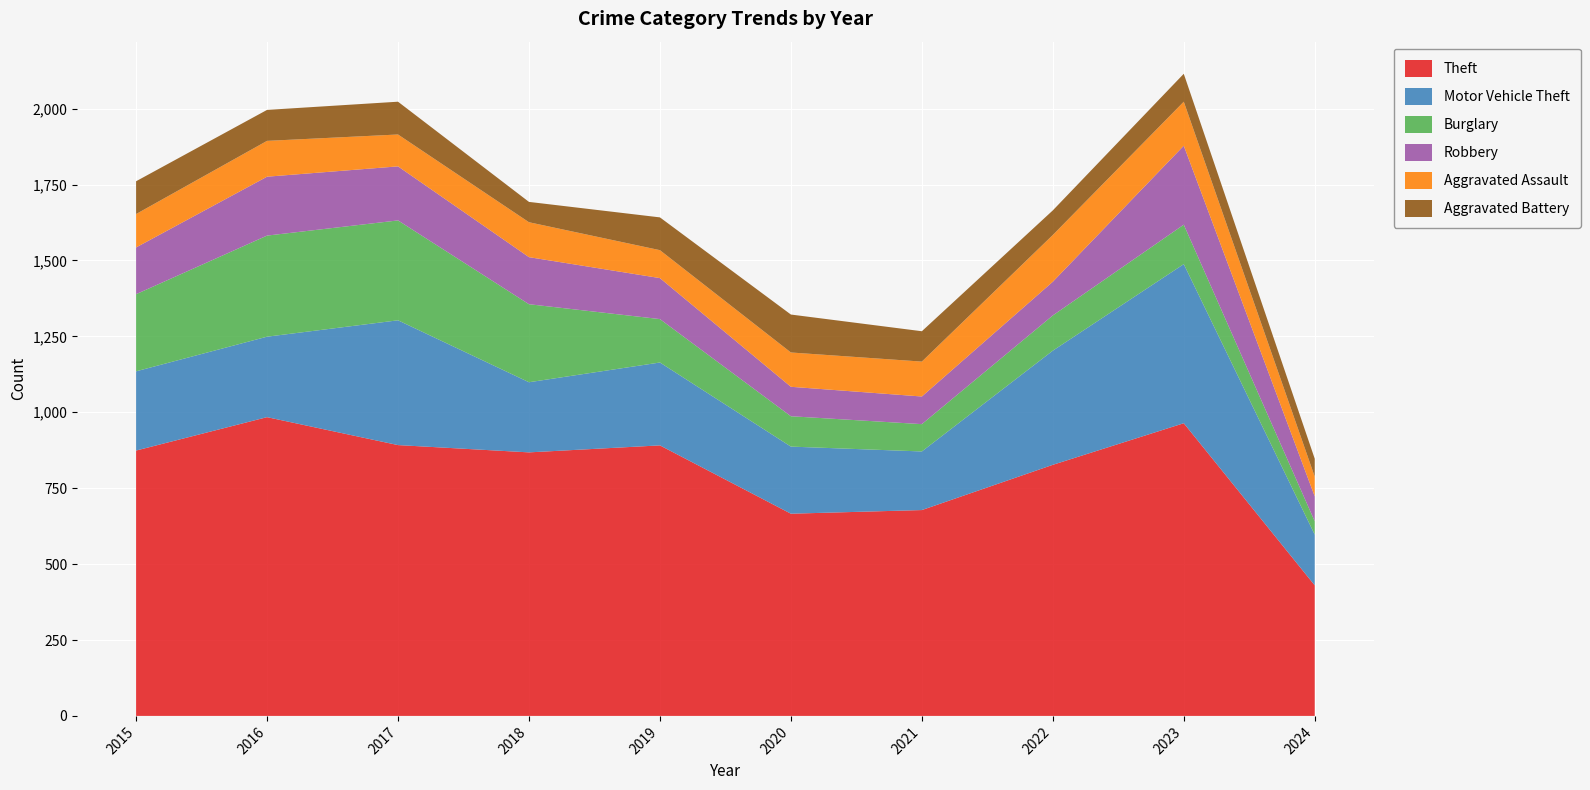

Reading left to right, list all the values displayed in this chart.

Theft: 2015=874	2016=984	2017=892	2018=868	2019=891	2020=666	2021=678	2022=827	2023=964	2024=430
Motor Vehicle Theft: 2015=261	2016=265	2017=411	2018=231	2019=273	2020=221	2021=193	2022=376	2023=524	2024=167
Burglary: 2015=254	2016=333	2017=329	2018=257	2019=143	2020=100	2021=90	2022=116	2023=130	2024=44
Robbery: 2015=154	2016=194	2017=178	2018=155	2019=135	2020=97	2021=91	2022=111	2023=260	2024=82
Aggravated Assault: 2015=110	2016=118	2017=105	2018=115	2019=92	2020=113	2021=115	2022=154	2023=145	2024=65
Aggravated Battery: 2015=108	2016=102	2017=108	2018=67	2019=108	2020=125	2021=100	2022=81	2023=92	2024=59